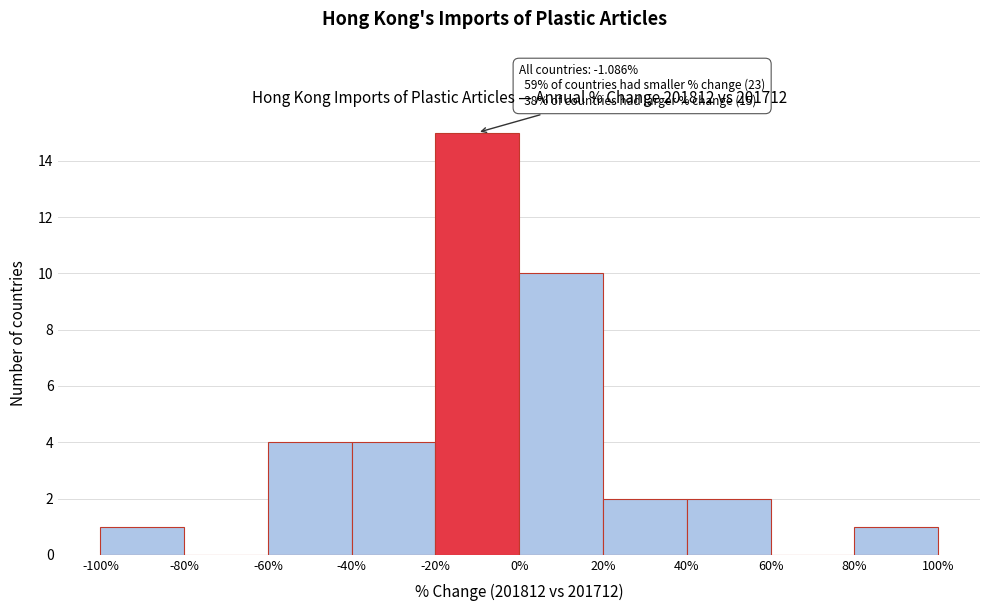

Which range on the x-axis has the tallest bar?

-20% to 0%